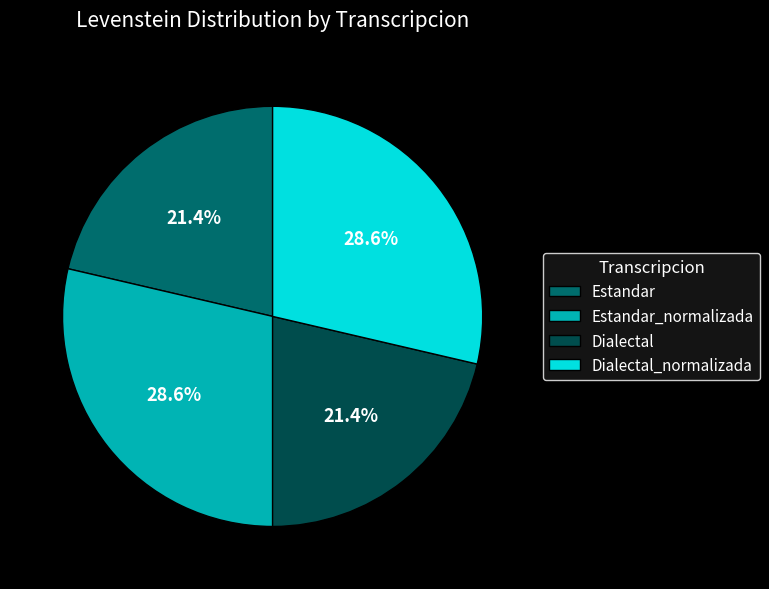

How much of the chart is everything except Dialectal_normalizada?

71.4%